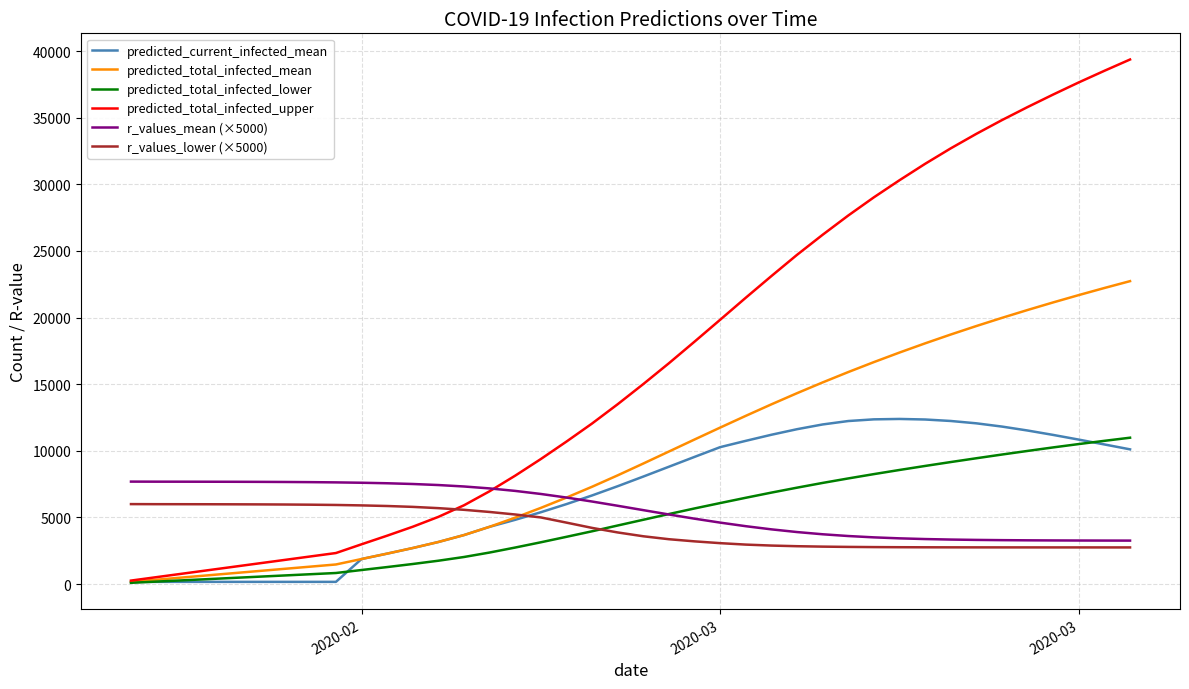

Which series has the largest total across all categories?

predicted_total_infected_upper